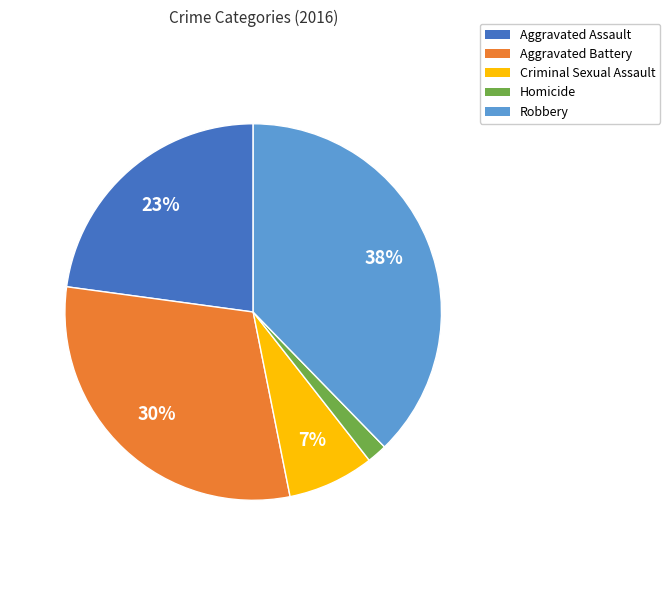

True or false: Aggravated Battery accounts for 30% of the total.

True